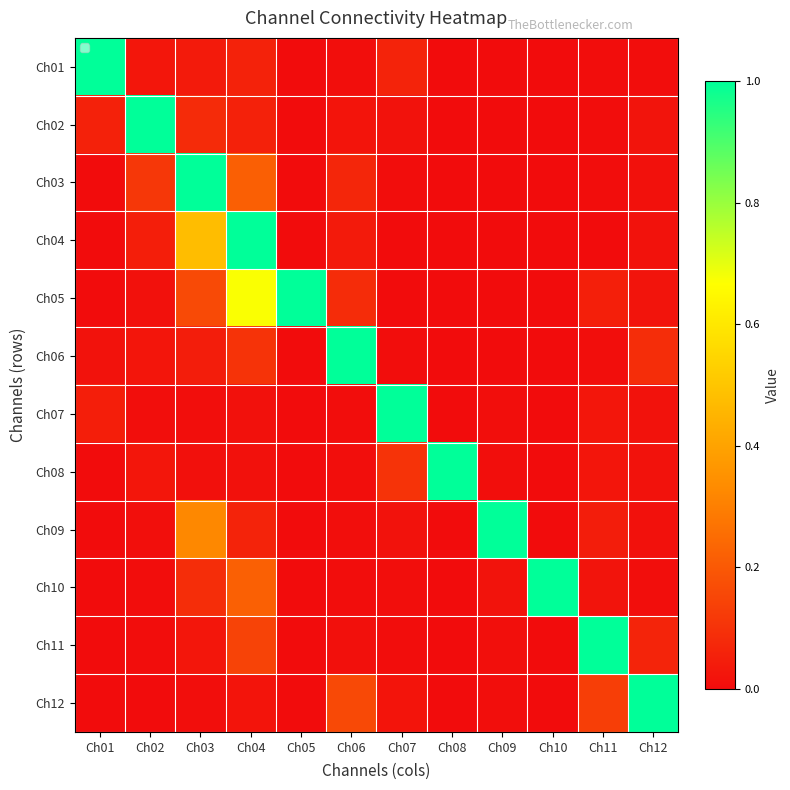

At how many categories does at least one series exceed 0?

12